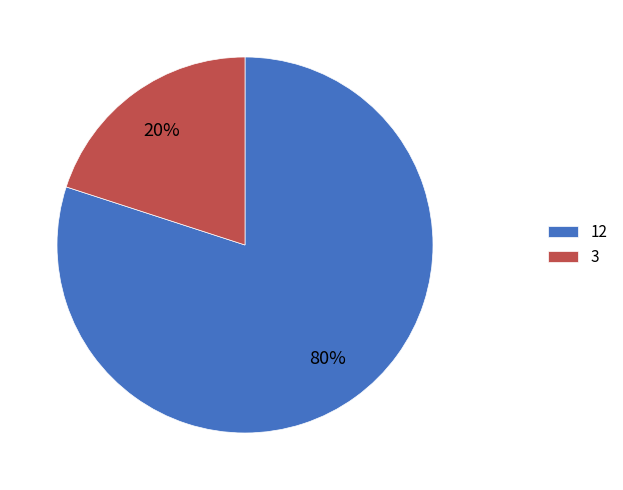

Does any single category account for the majority?

Yes